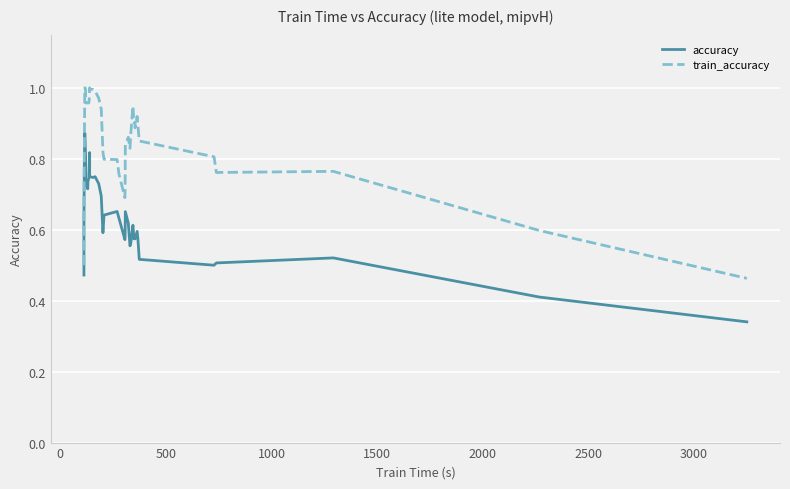

True or false: train_accuracy and accuracy cross at least once.

False